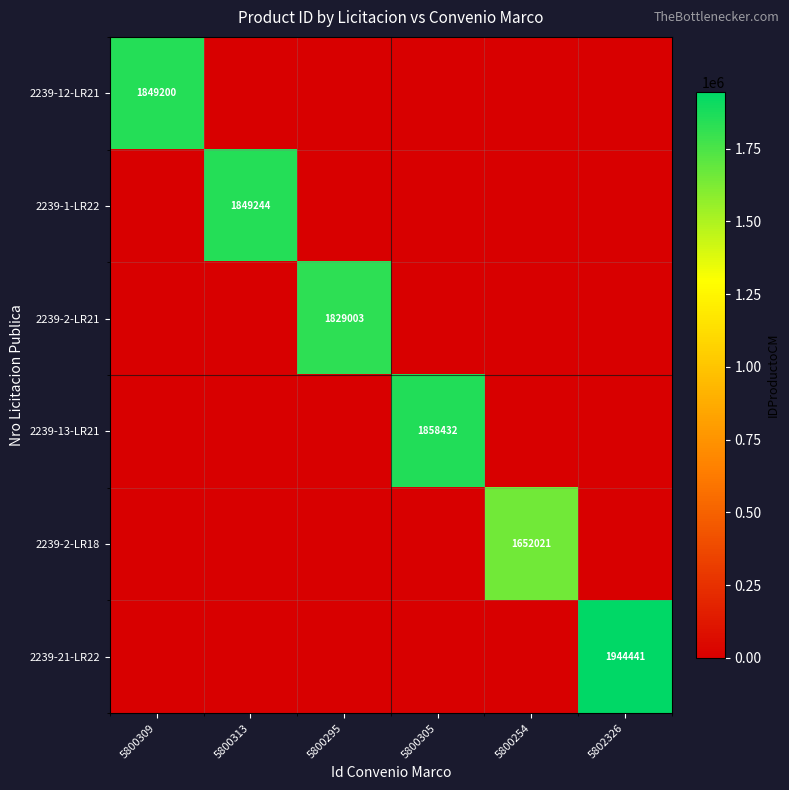

What is the difference between the maximum and minimum values in the 2239-13-LR21 series?

1858432